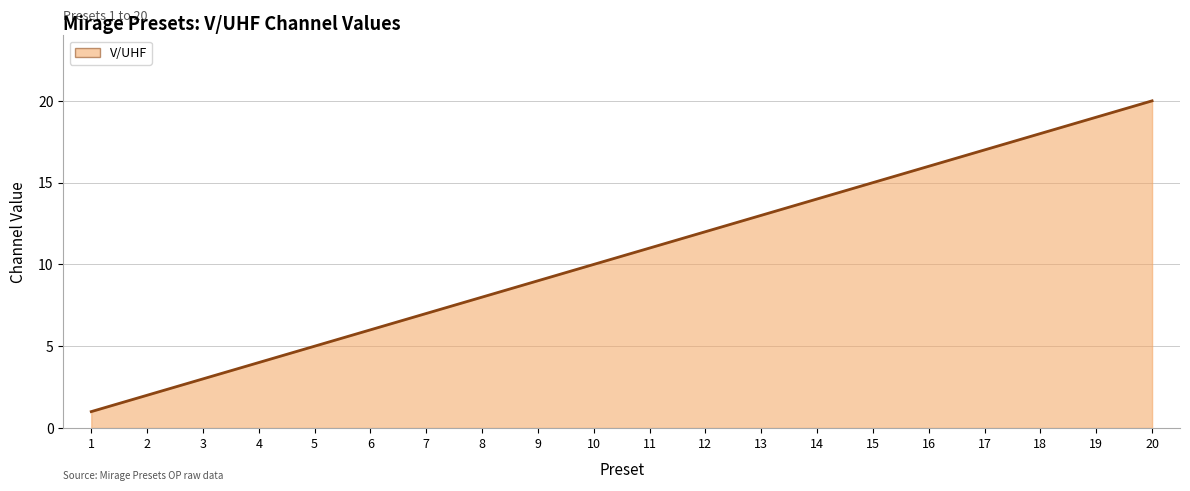

Rank the categories by value from highest to lowest.

20, 19, 18, 17, 16, 15, 14, 13, 12, 11, 10, 9, 8, 7, 6, 5, 4, 3, 2, 1